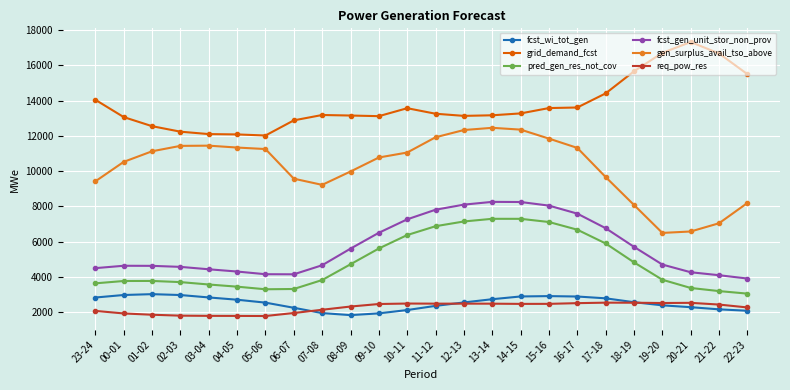

What is the difference between the highest and lowest values at 11-12?

10909